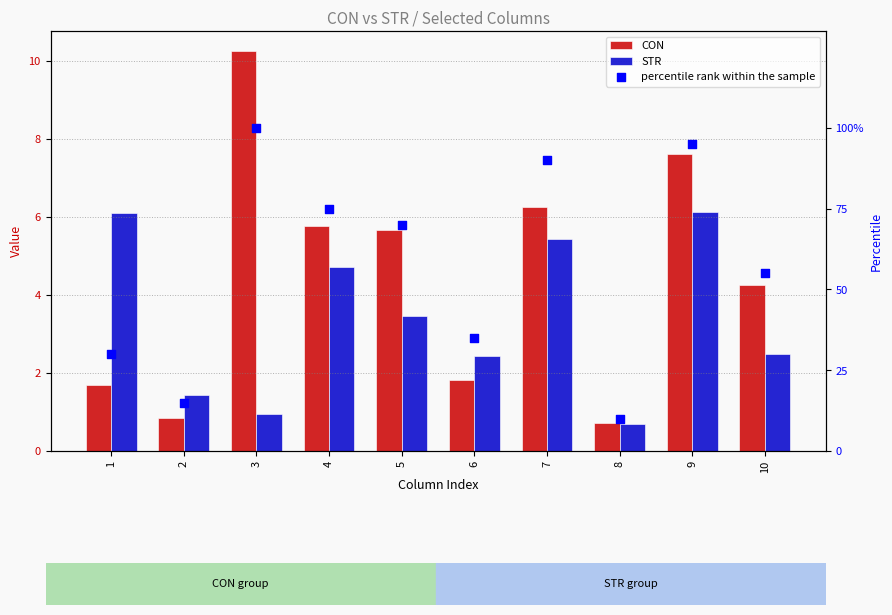

What is the total value across all series at 3?

111.2